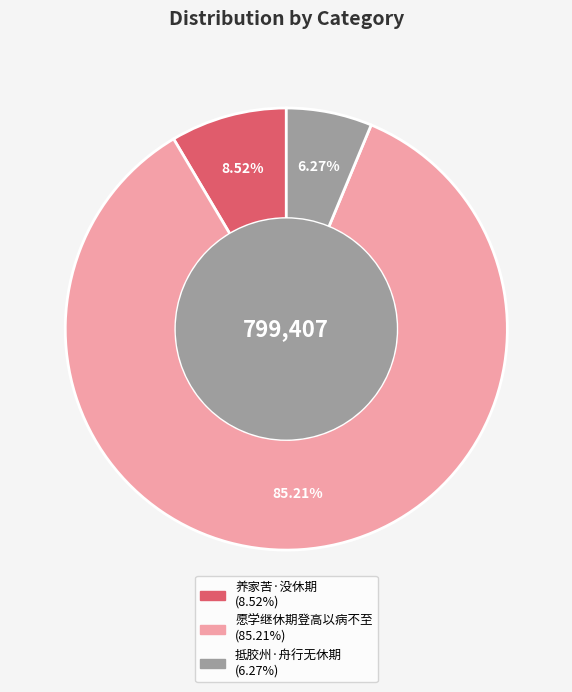

Which slice represents more than half of the pie?

愿学继休期登高以病不至